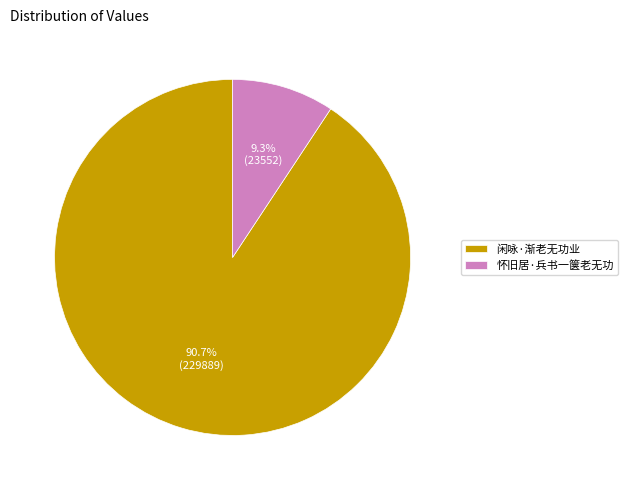

What is the ratio of the value at 闲咏·渐老无功业 to the value at 怀旧居·兵书一箧老无功?

9.8